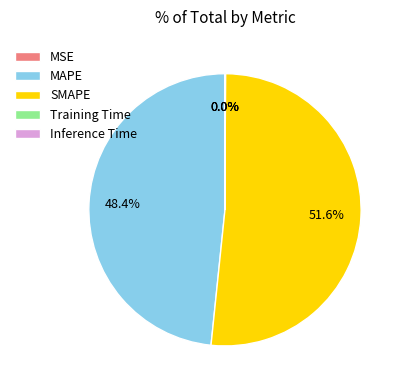

Which category accounts for the majority?

SMAPE